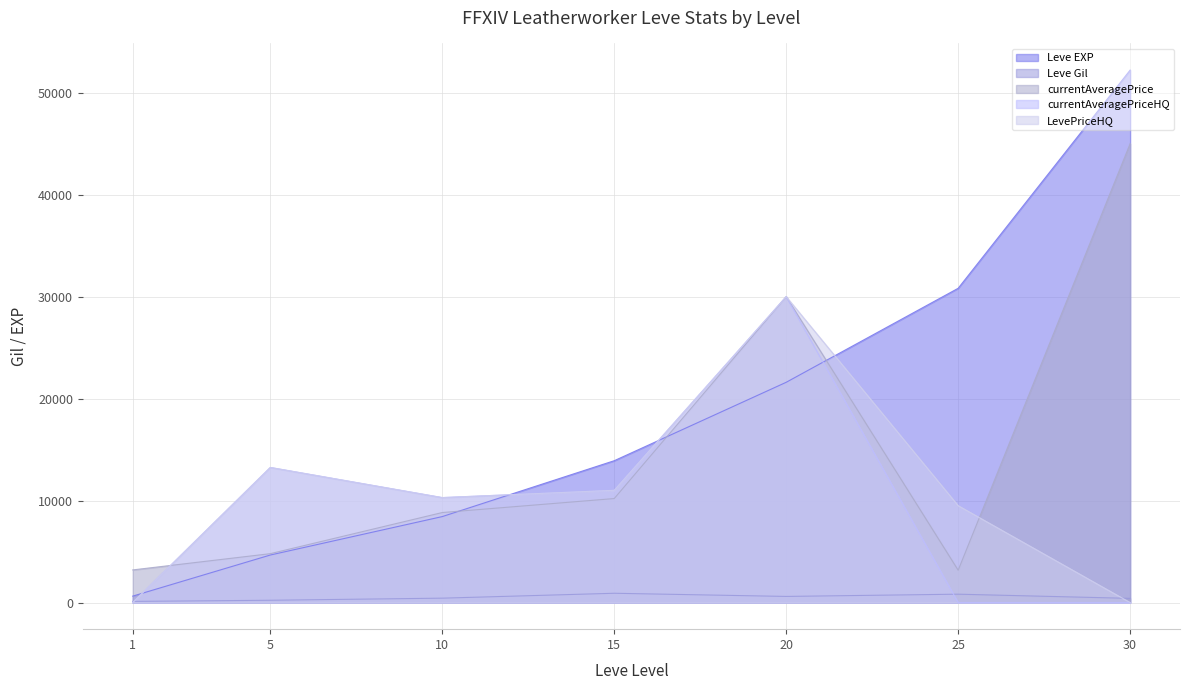

What are all the series names shown in the legend?

Leve EXP, Leve Gil, currentAveragePrice, currentAveragePriceHQ, LevePriceHQ